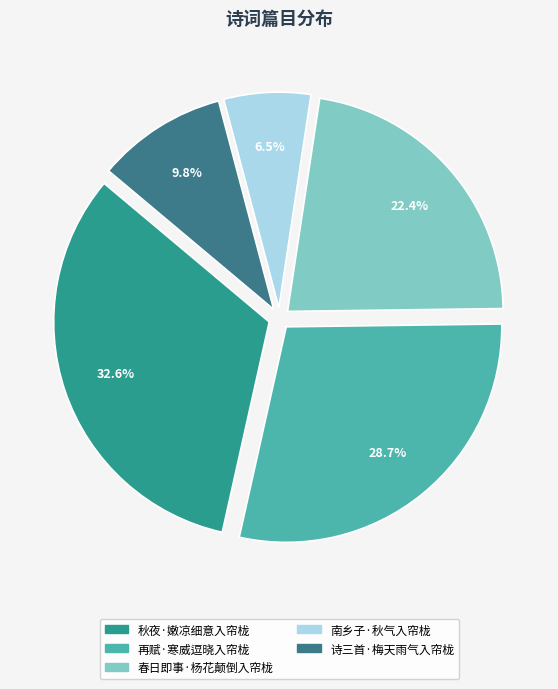

Approximately how many times larger is the value at 诗三首·梅天雨气入帘栊 compared to 南乡子·秋气入帘栊?

1.5